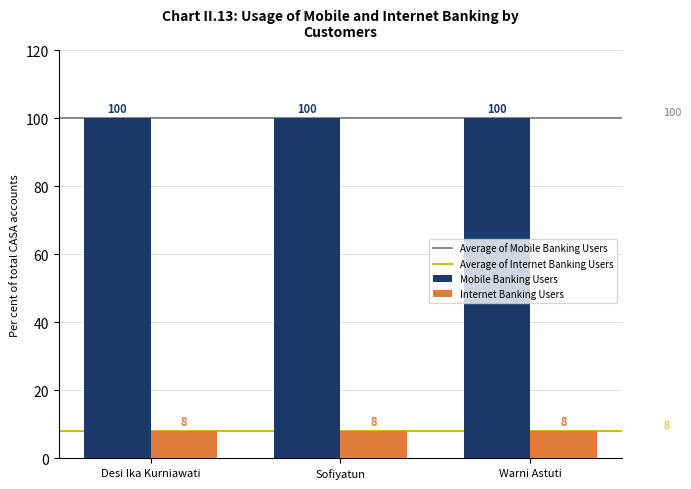

Reading left to right, list all the values displayed in this chart.

Mobile Banking Users: Desi Ika Kurniawati=100	Sofiyatun=100	Warni Astuti=100
Internet Banking Users: Desi Ika Kurniawati=8	Sofiyatun=8	Warni Astuti=8